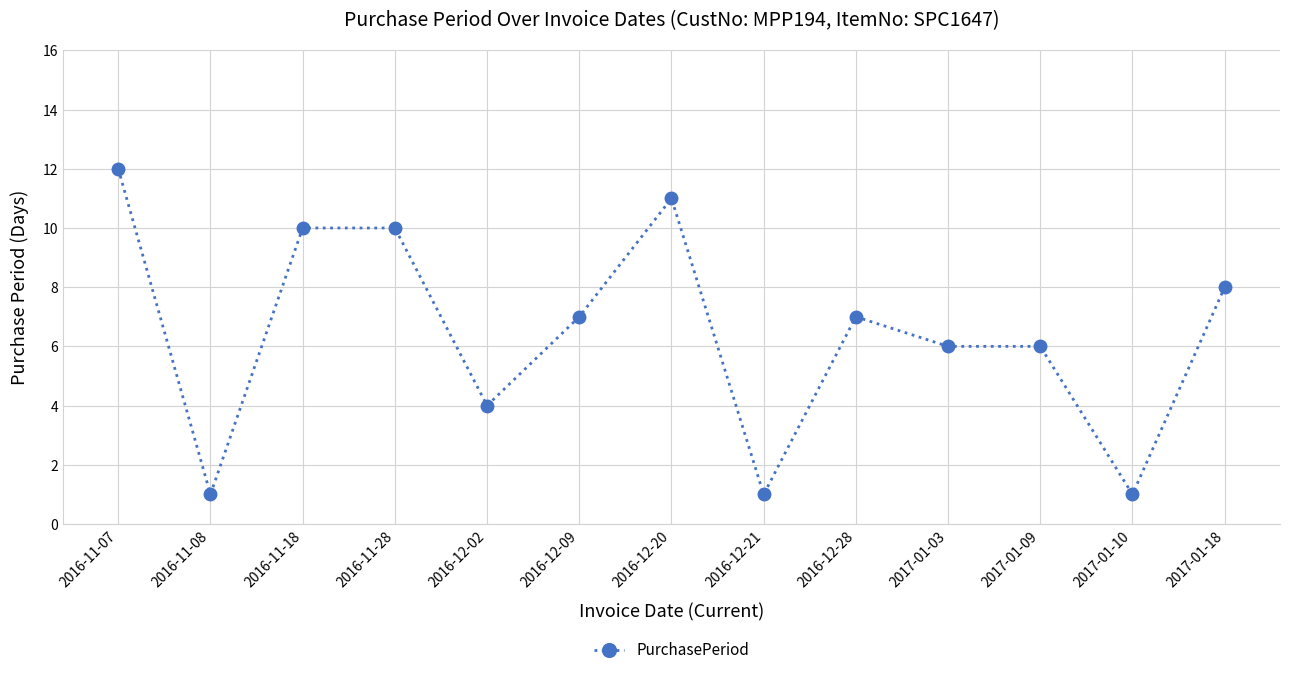

Reading left to right, extract all data points from this chart.

2016-11-07=12	2016-11-08=1	2016-11-18=10	2016-11-28=10	2016-12-02=4	2016-12-09=7	2016-12-20=11	2016-12-21=1	2016-12-28=7	2017-01-03=6	2017-01-09=6	2017-01-10=1	2017-01-18=8